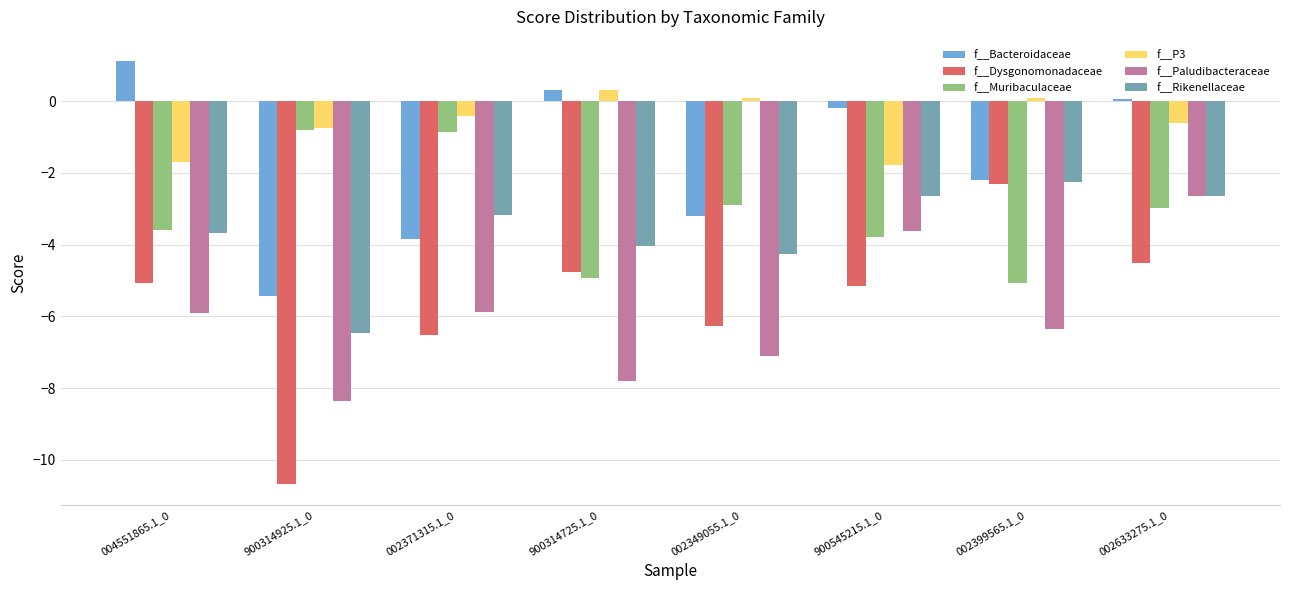

How many groups of bars are there?

8